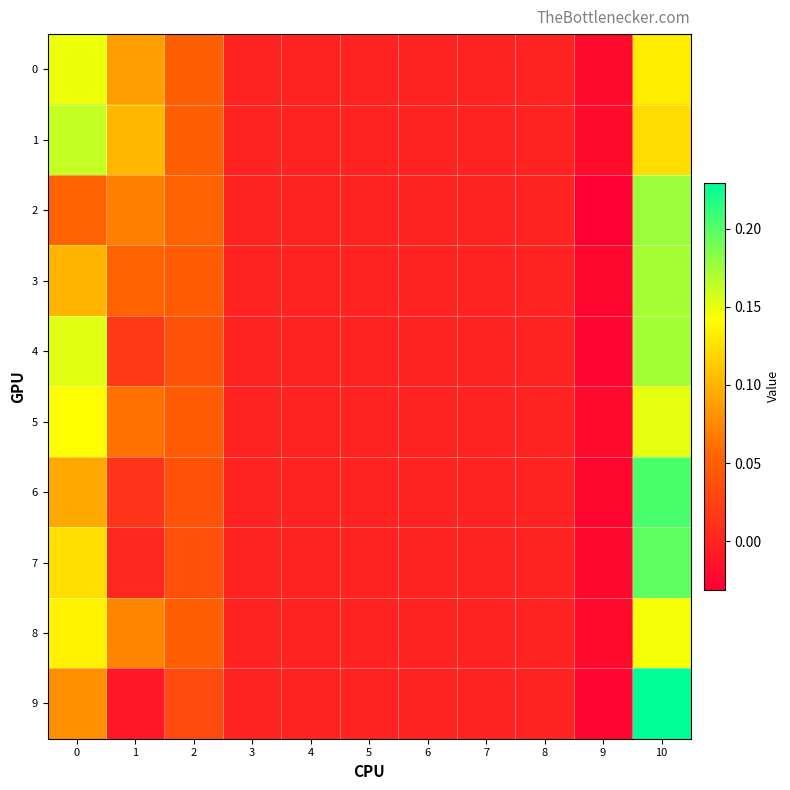

At how many categories does at least one series exceed 0?

4